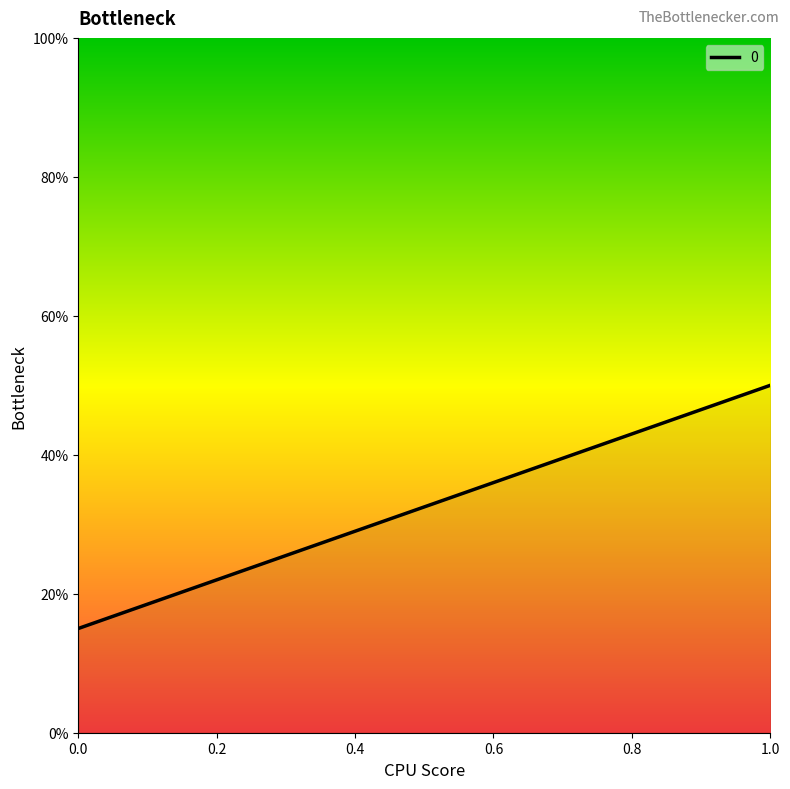

Reading left to right, what are all the values shown in this chart?

15	50